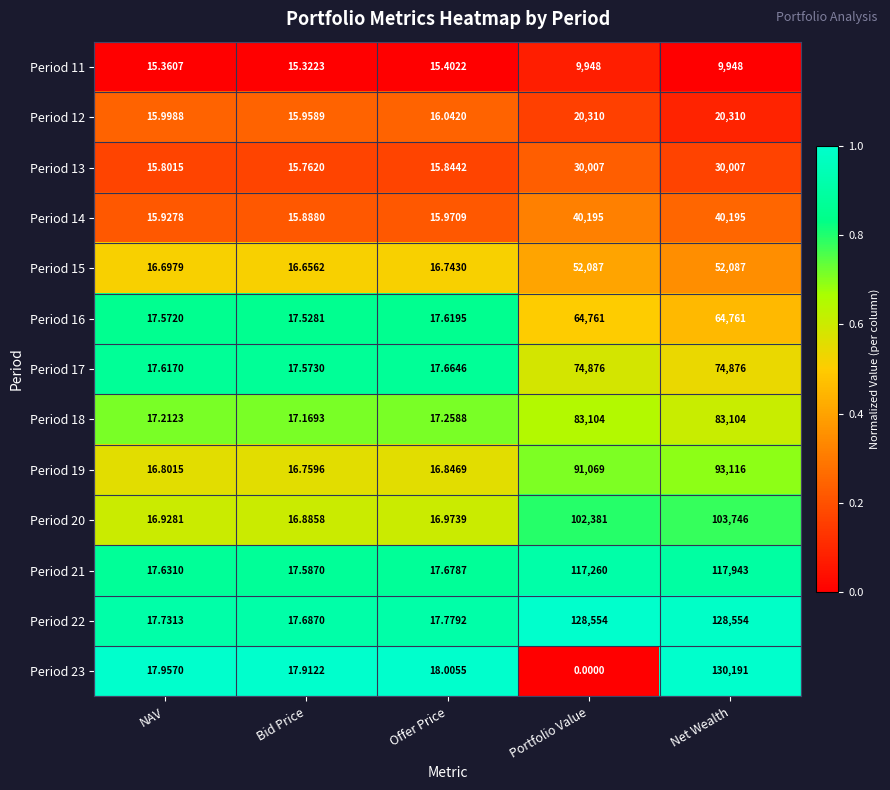

How many series are shown in this chart?

13